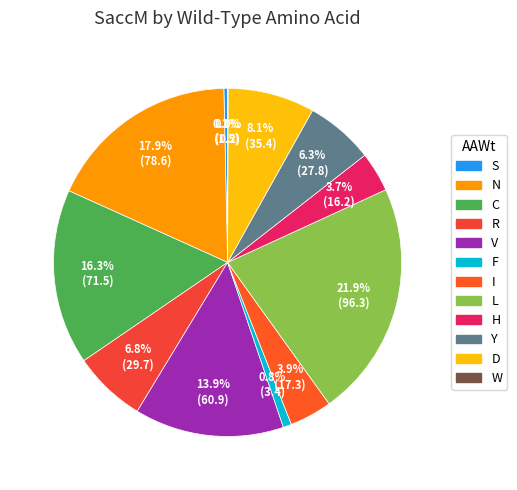

Is Y the majority of the pie?

No